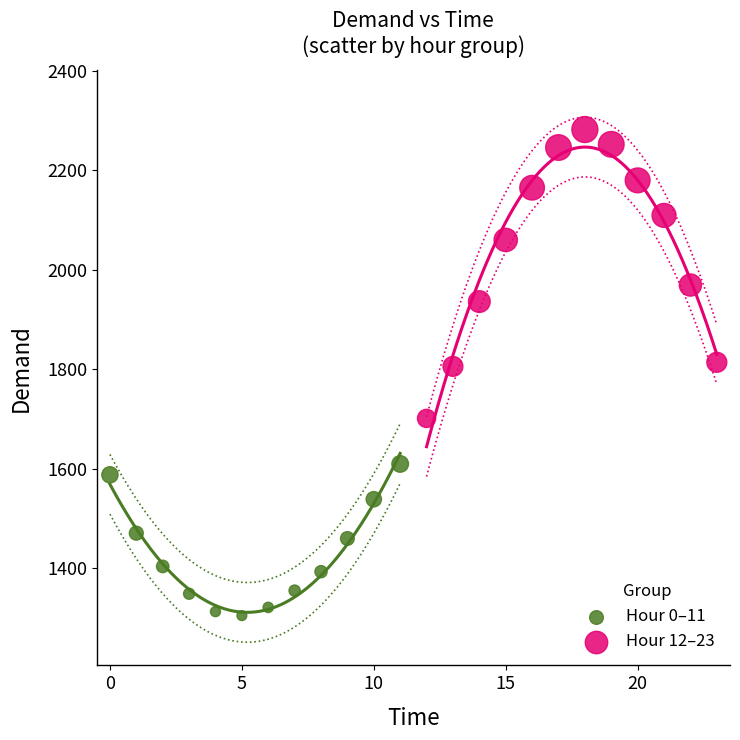

What are all the series names shown in the legend?

Hour 0–11, Hour 12–23